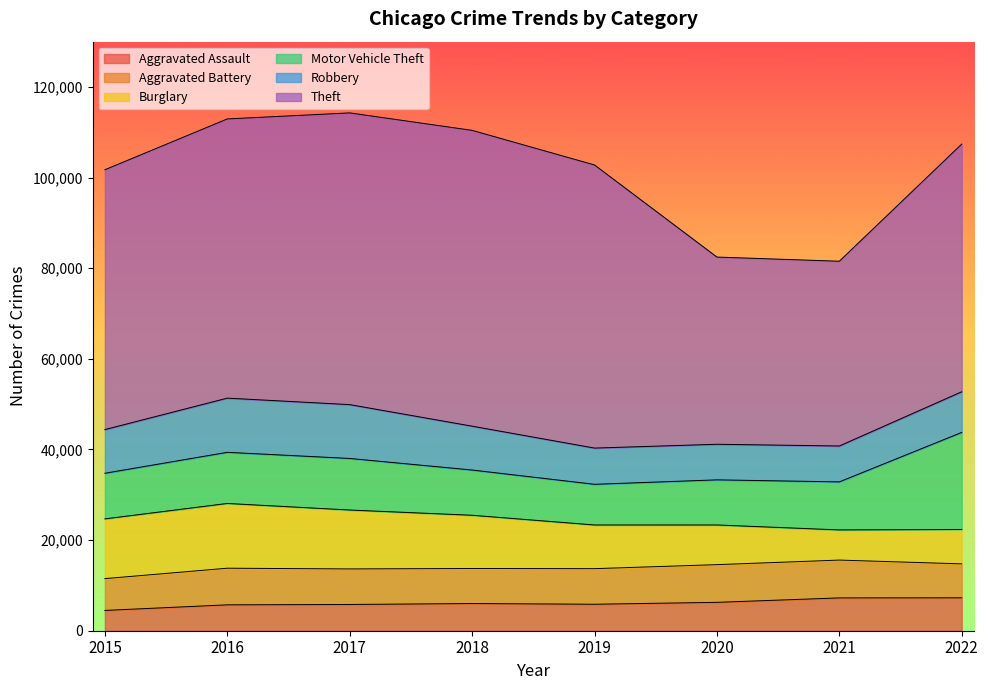

Where is the first local maximum for Robbery?

2016